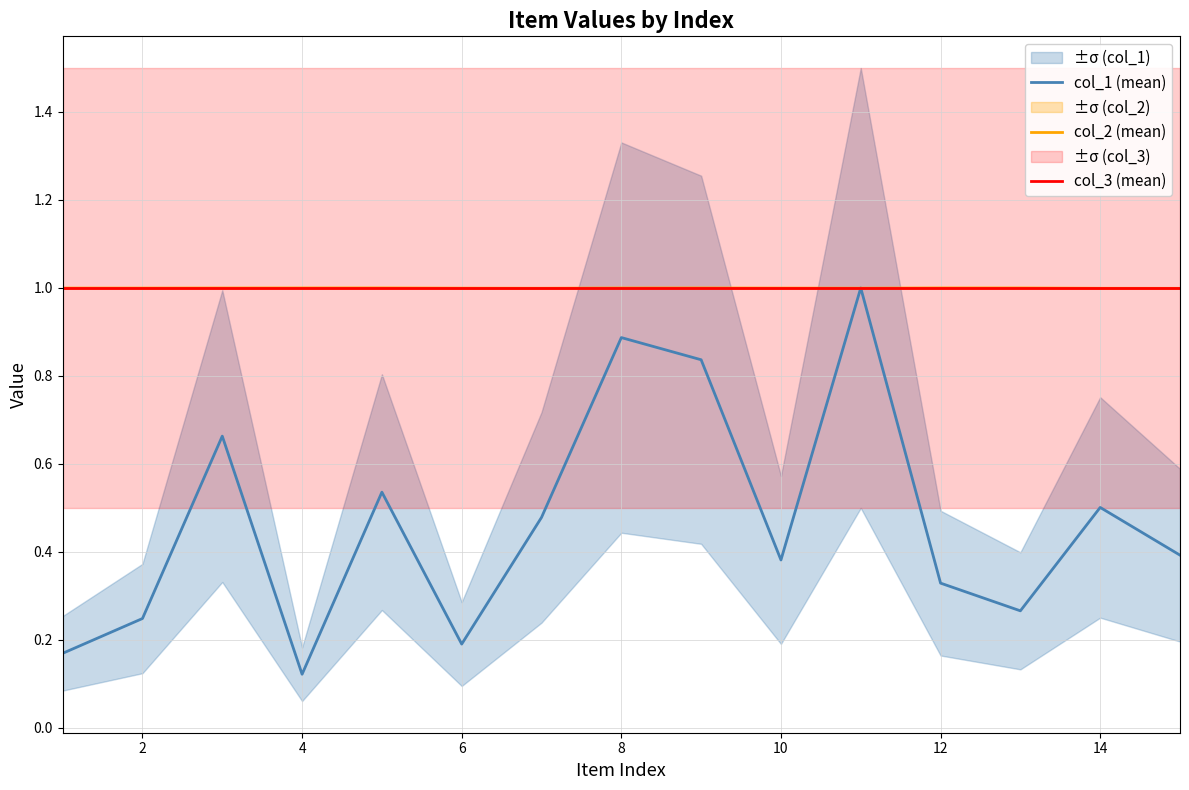

In col_2 (mean), how many points are lower than both neighbors (excluding endpoints)?

3